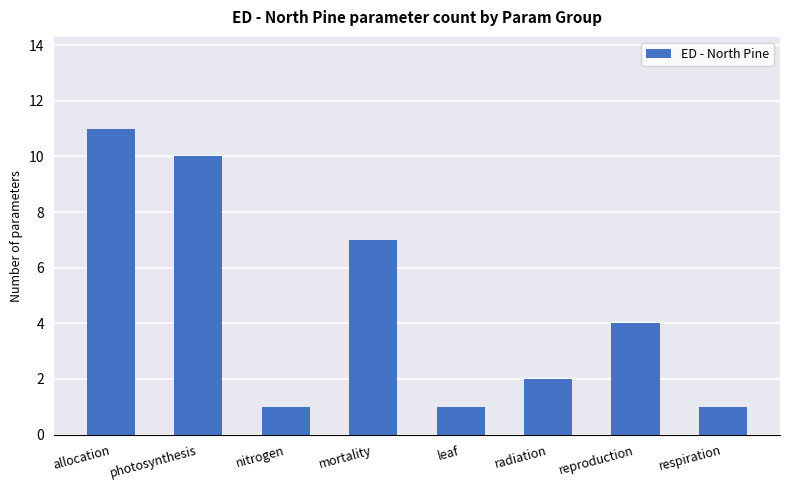

The chart shows a value of 4 at reproduction. True or false?

True